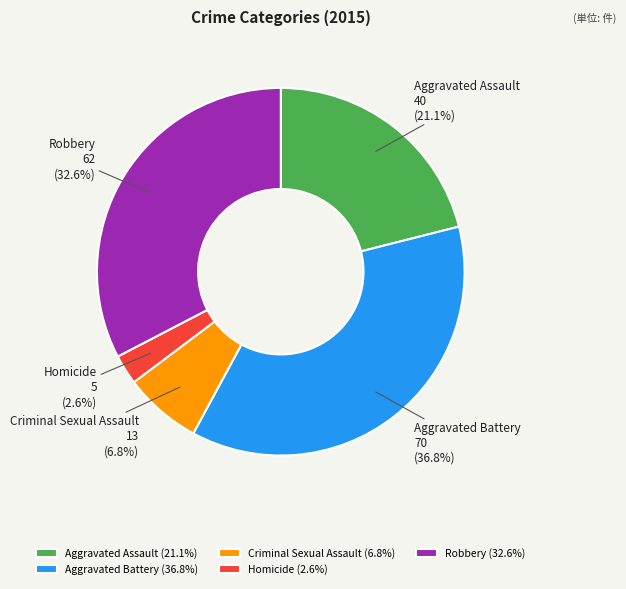

What percentage is the Homicide slice, to the nearest percent?

3%